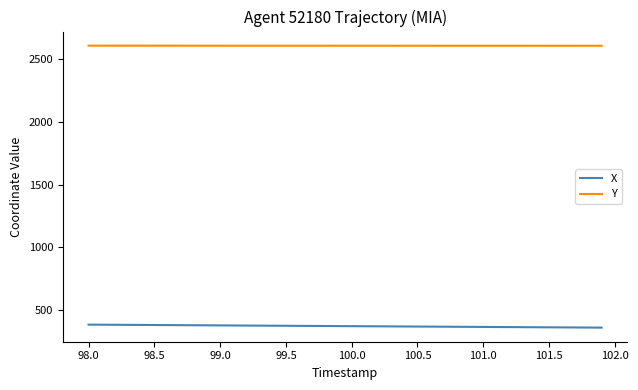

At how many categories does at least one series exceed 2215?

40